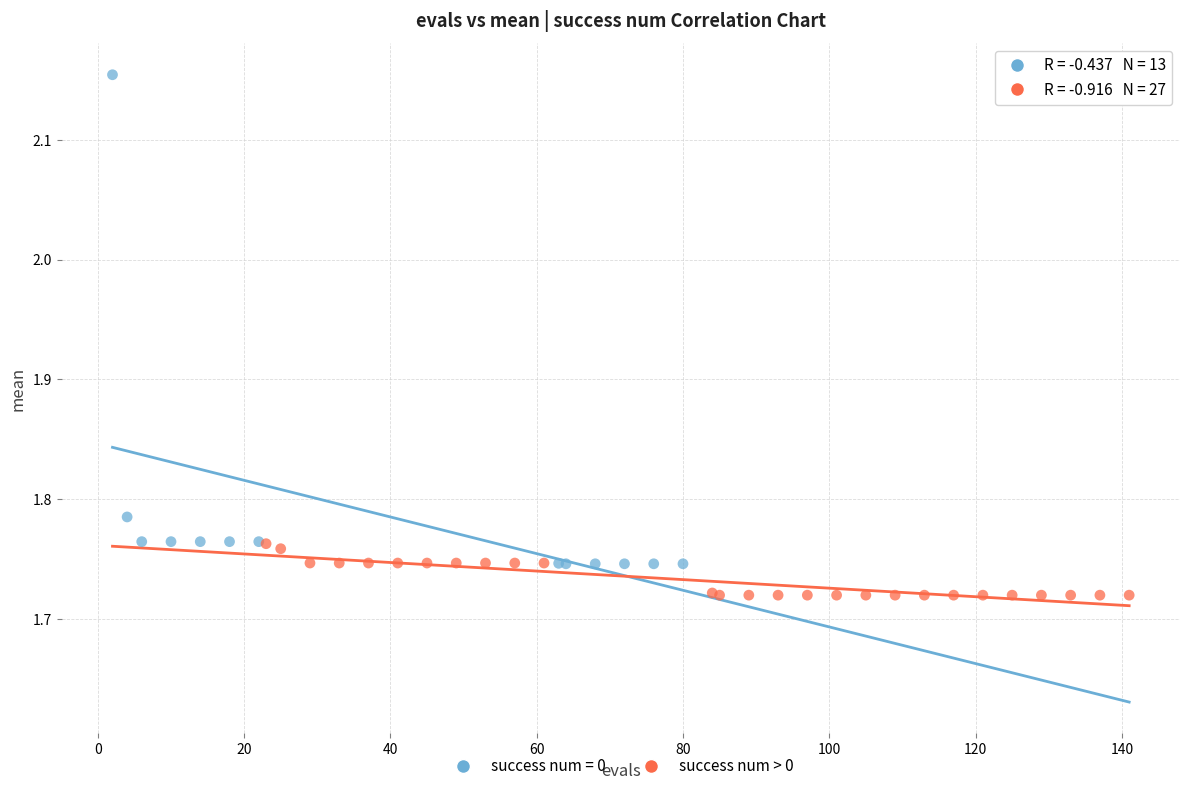

Which series has the largest Y range (max minus min)?

success num = 0